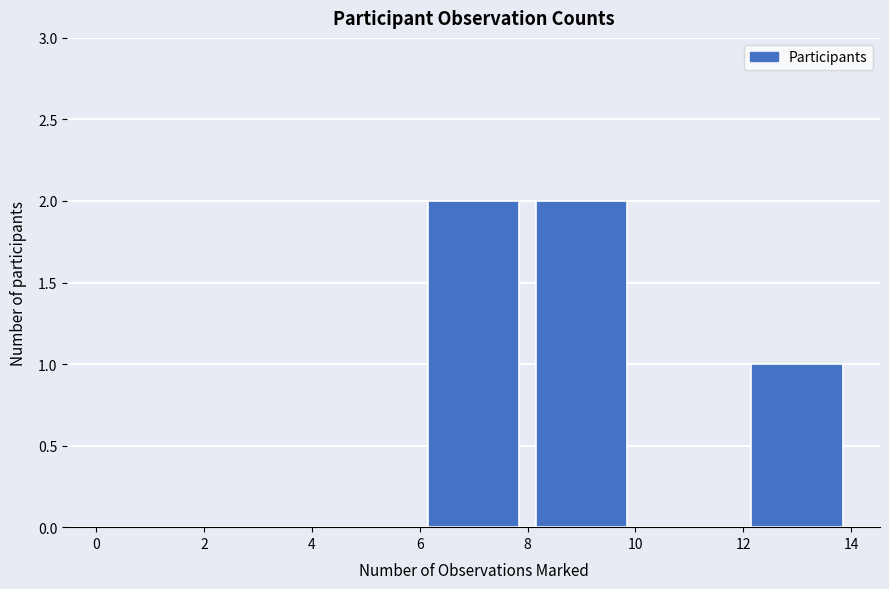

What is the height of the bar covering 6 to 8 on the x-axis? The values are not printed on the chart, so give them approximately, as read against the axis.

2